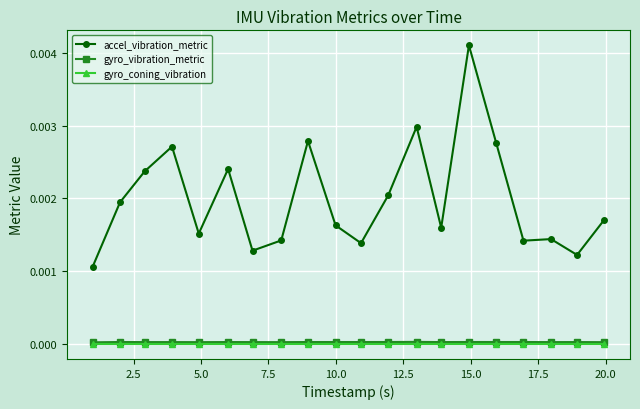

Which series has the widest spread of values?

accel_vibration_metric